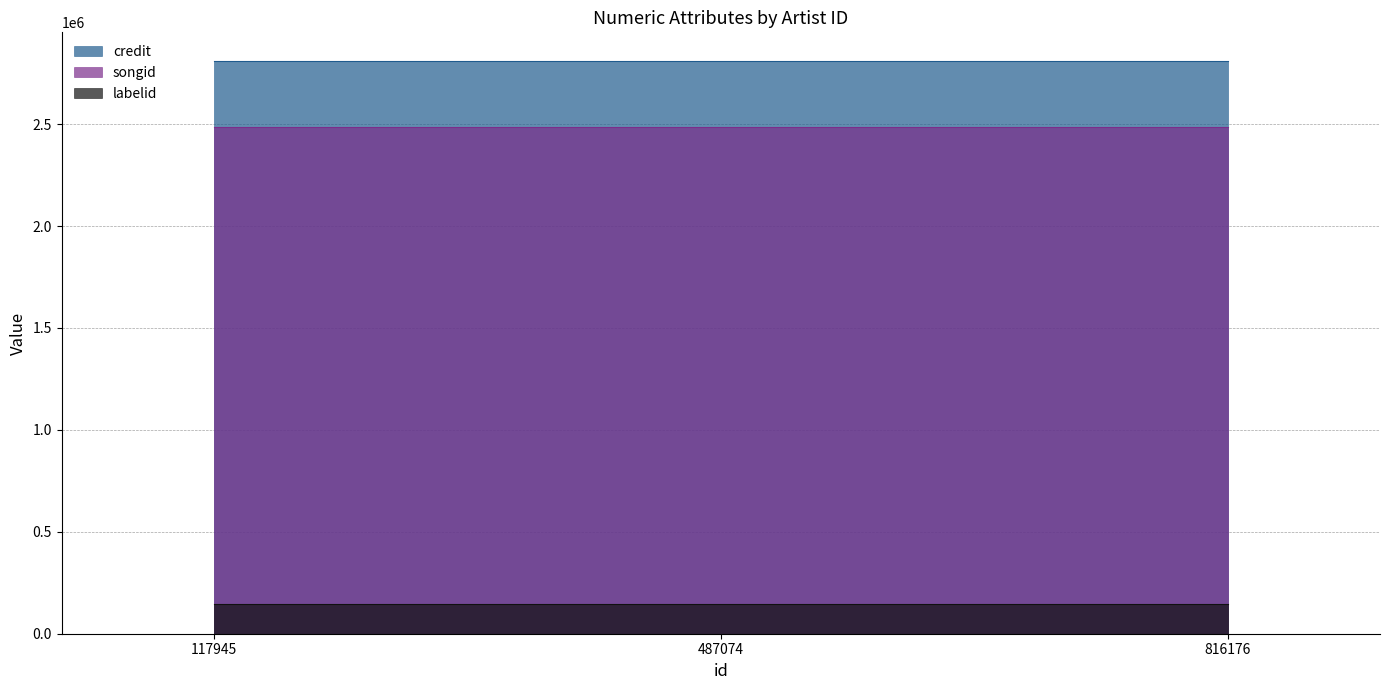

At 117945, list the series in order from smallest to largest.

labelid, songid, credit